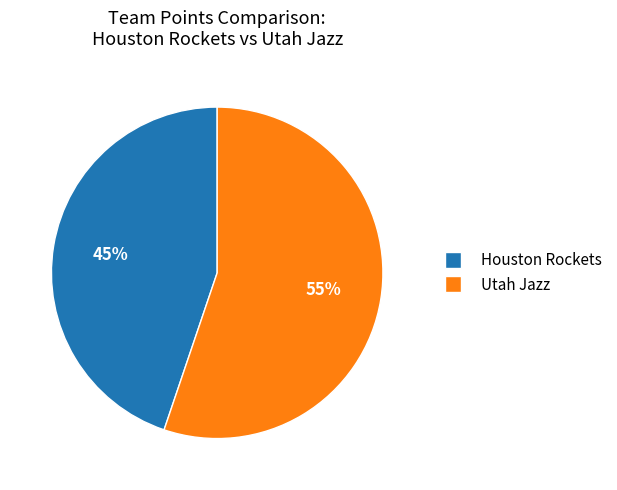

Is the sum of Houston Rockets and Utah Jazz greater than half?

Yes